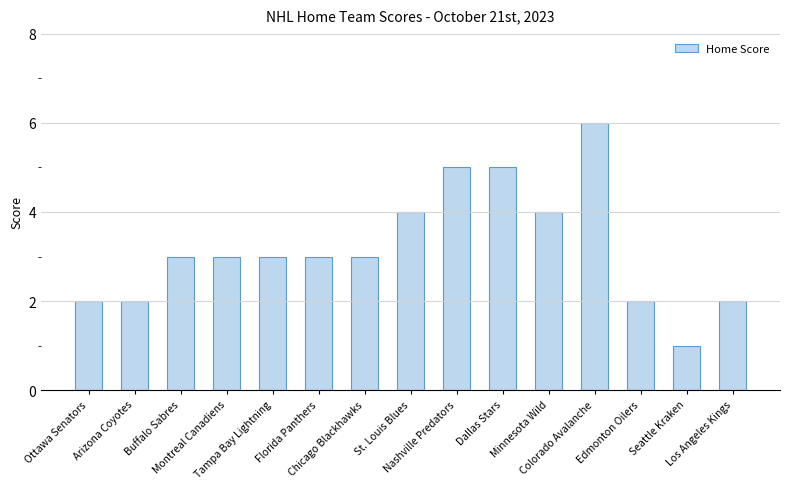

Does the chart contain stacked bars?

No